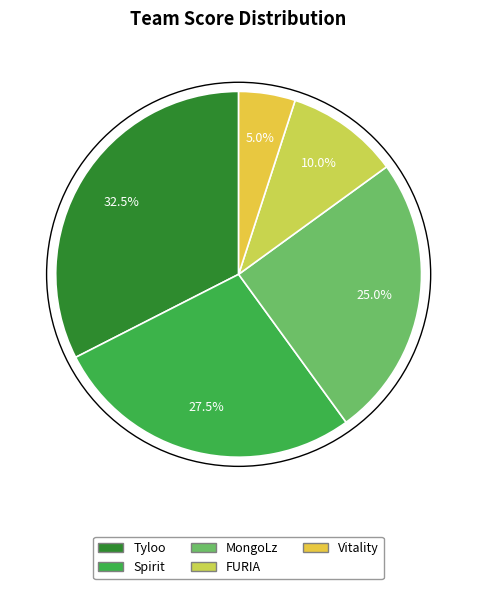

What is the largest slice in the pie chart?

Tyloo